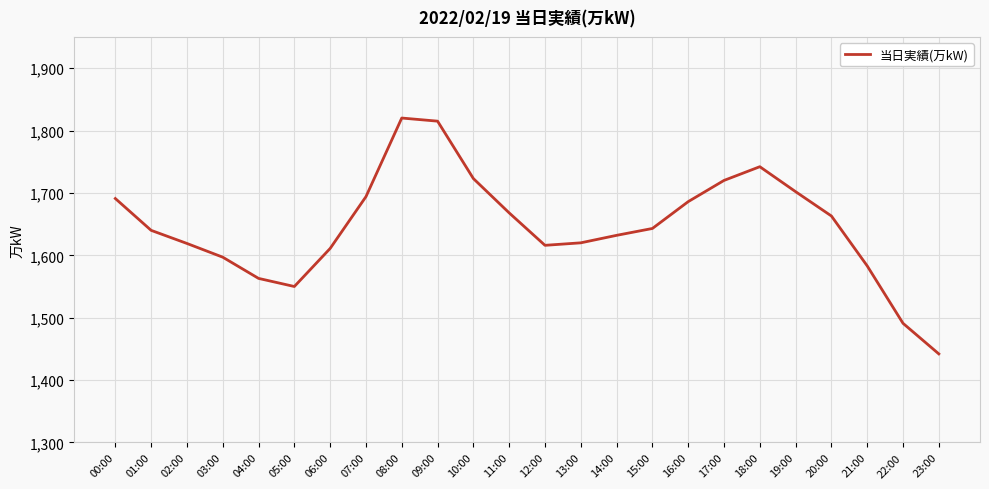

What is the difference between the maximum and minimum values?

378